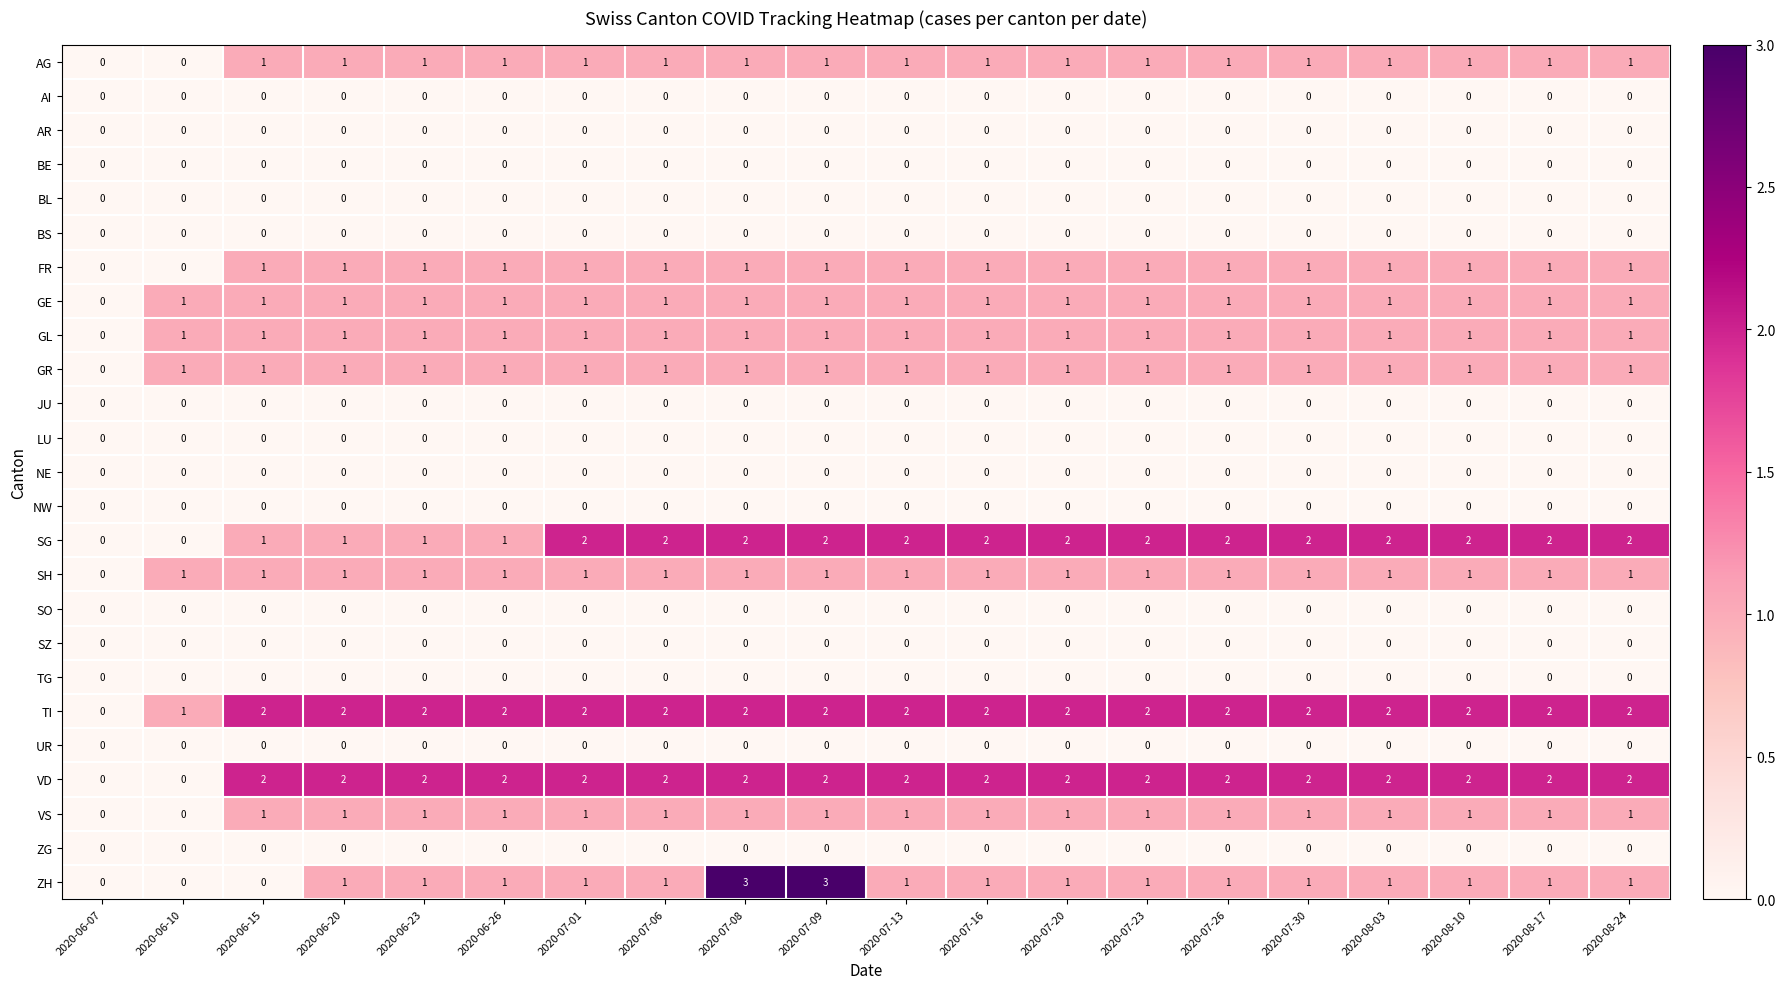

Is the value of NW at 2020-06-15 greater than the value of GR at 2020-08-17?

No